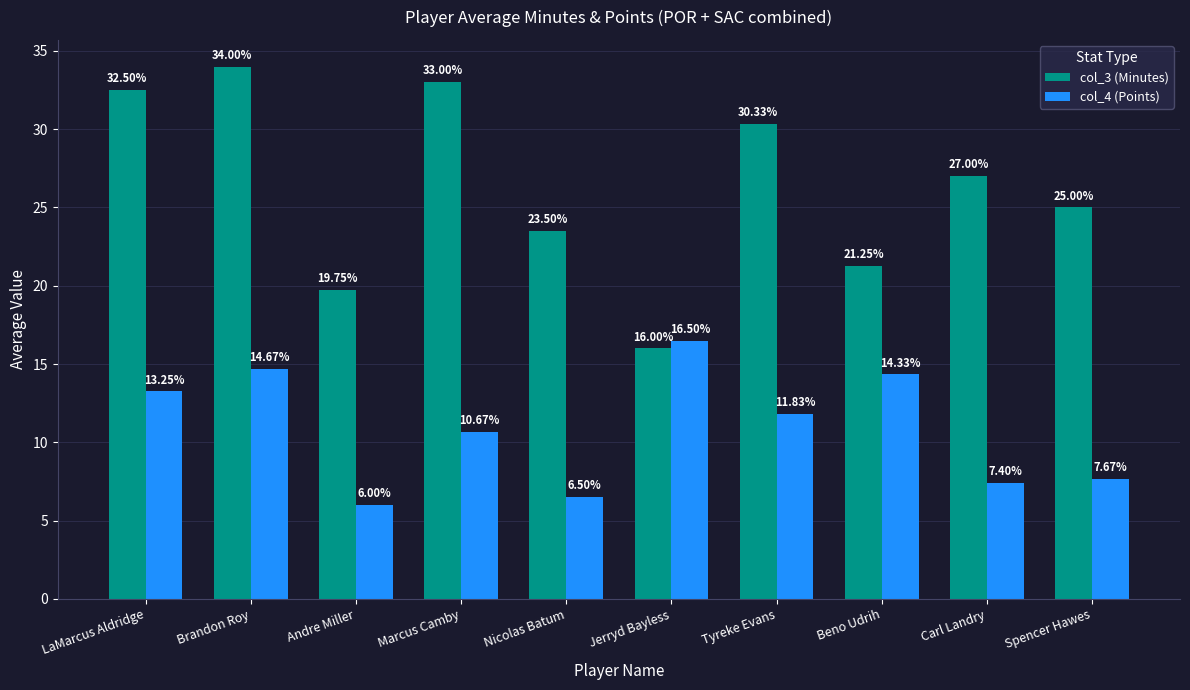

What is the smallest value displayed?

6.0